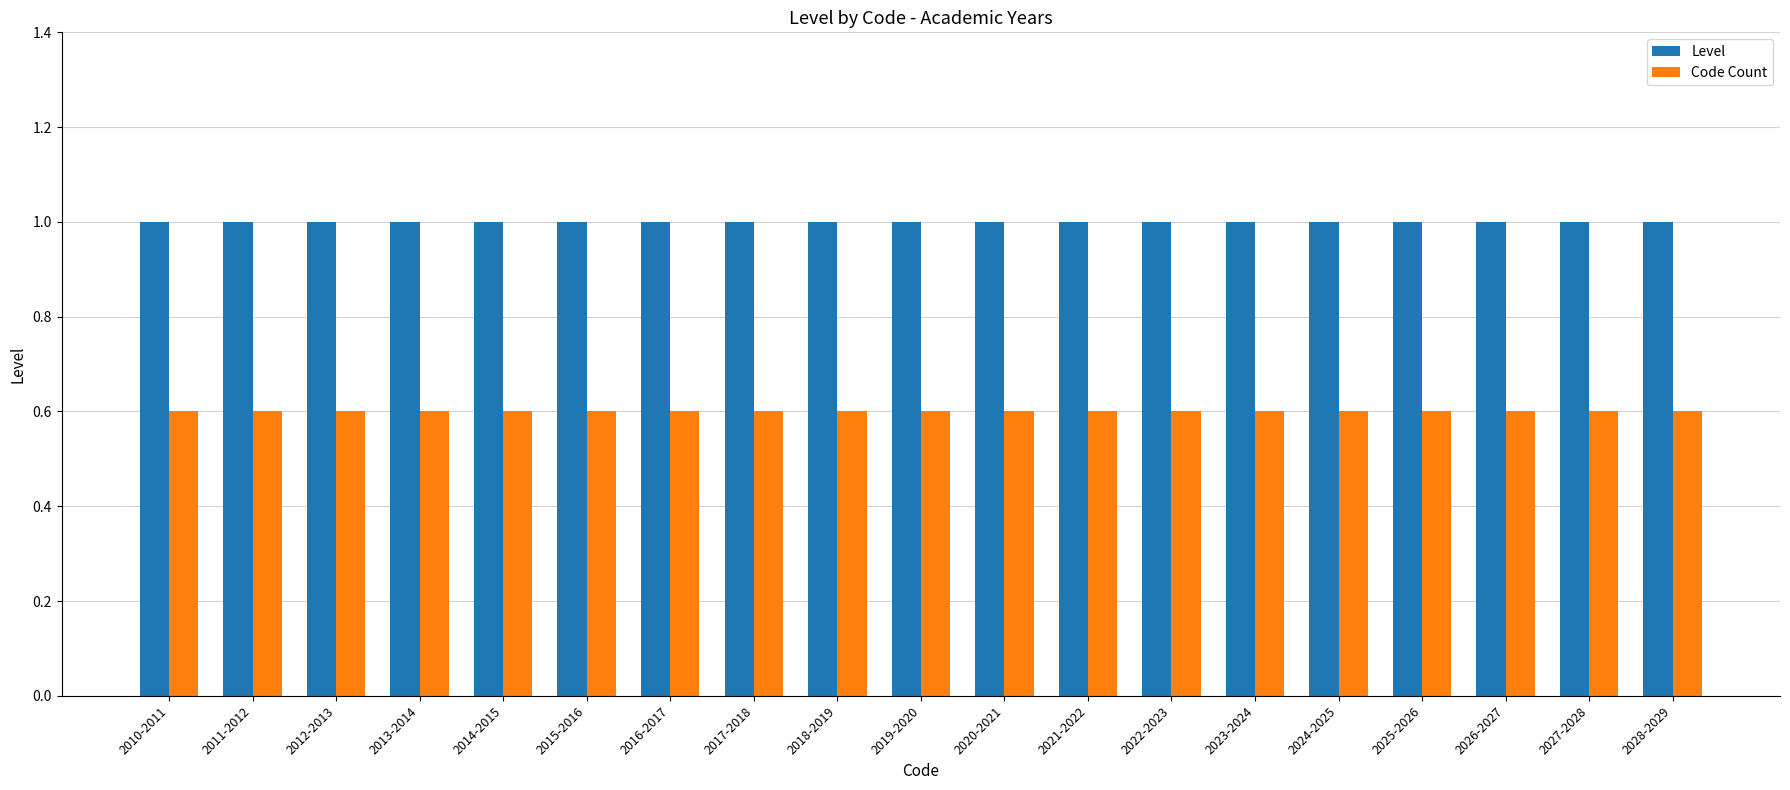

Rank the series at 2012-2013 from lowest to highest value.

Code Count, Level